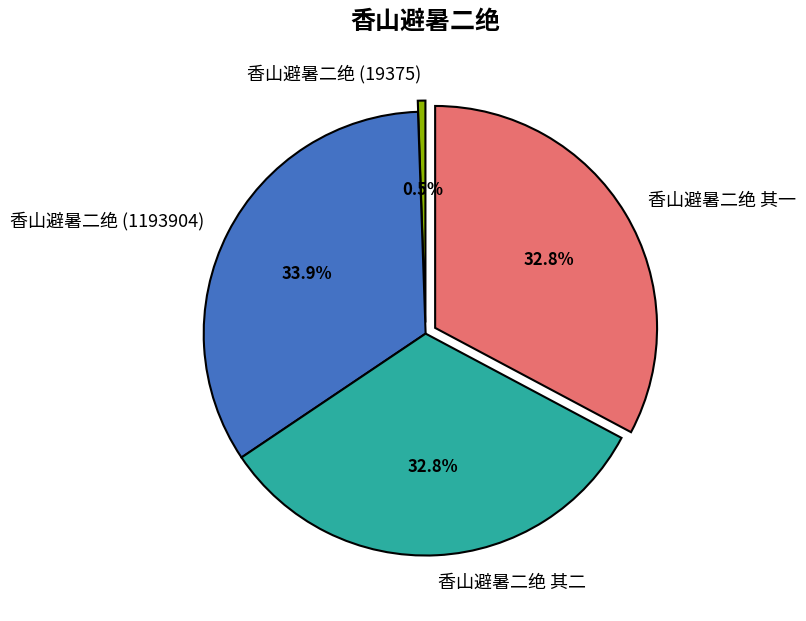

Approximately how many times larger is the value at 香山避暑二绝 其二 compared to 香山避暑二绝 (19375)?

59.6